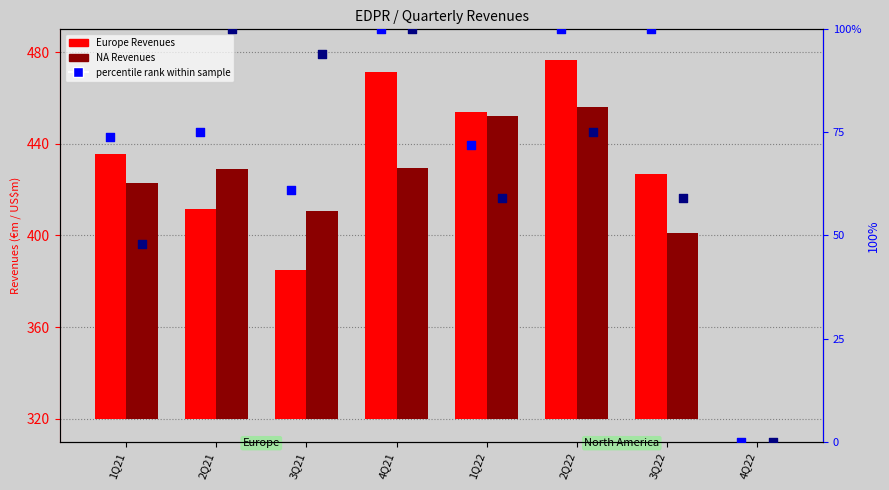

Which series has the largest Y range (max minus min)?

Europe Revenues